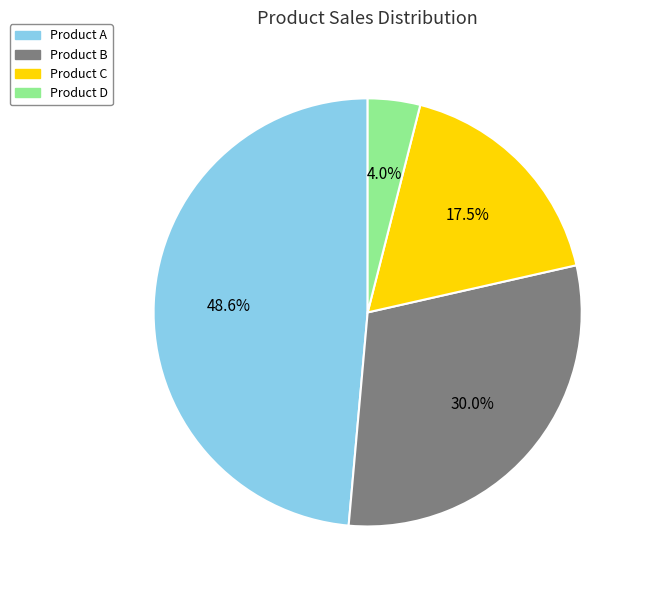

Is there any slice that represents more than half of the pie?

No